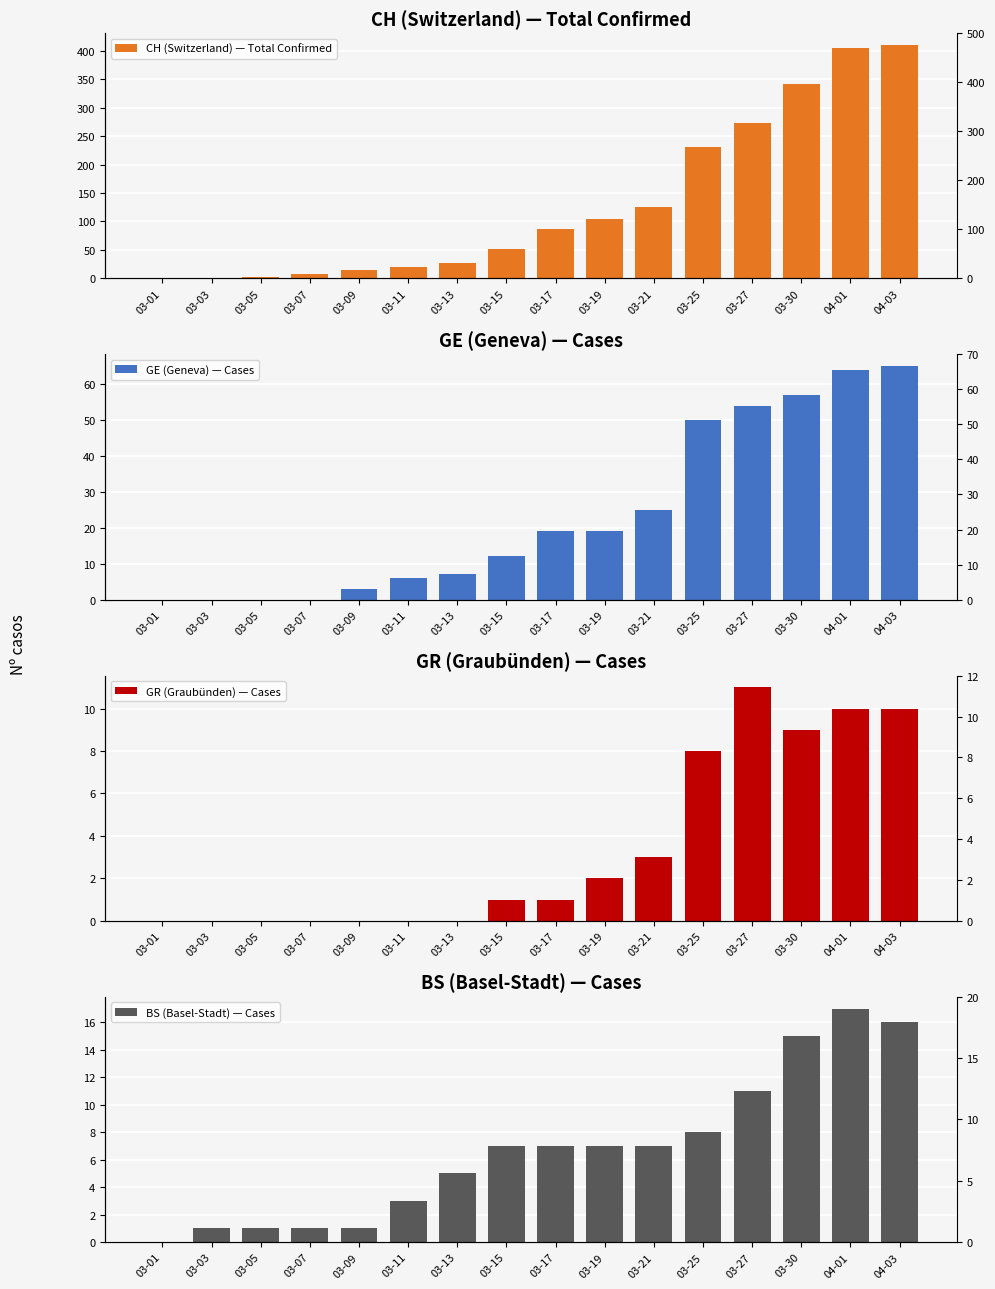

What is the label of the 7th bar from the right?

03-19